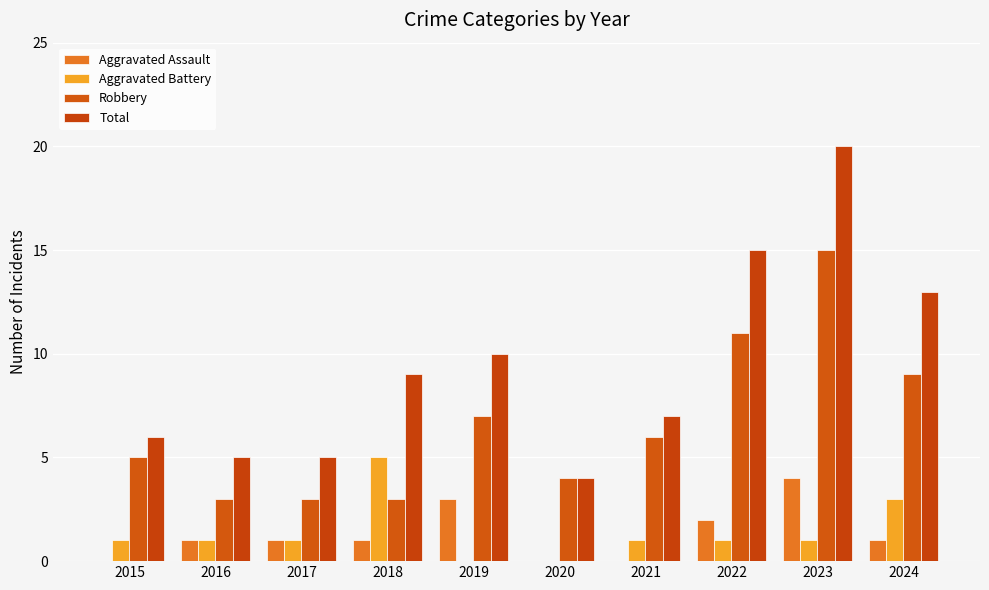

At which label is Robbery closest to 9?

2024